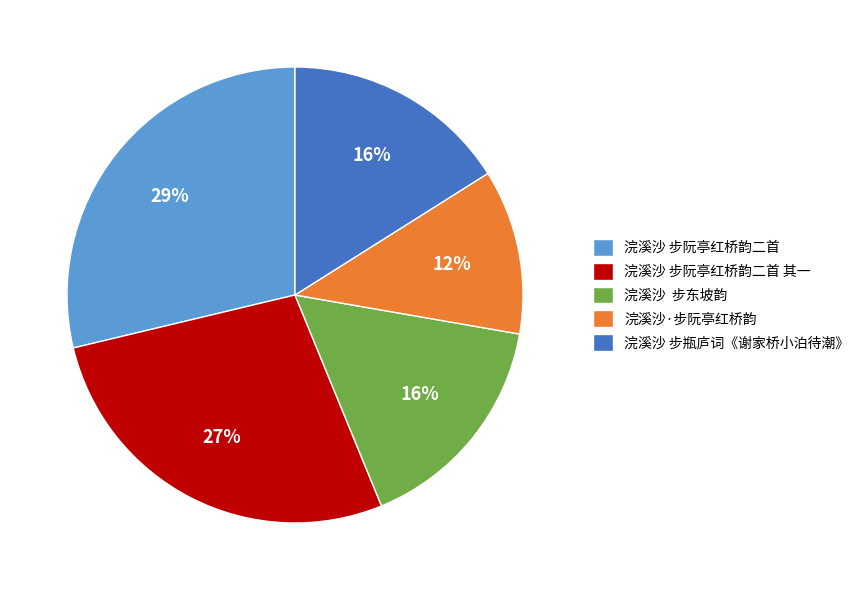

Does 浣溪沙 步瓶庐词《谢家桥小泊待潮》 account for over 50% of the chart?

No